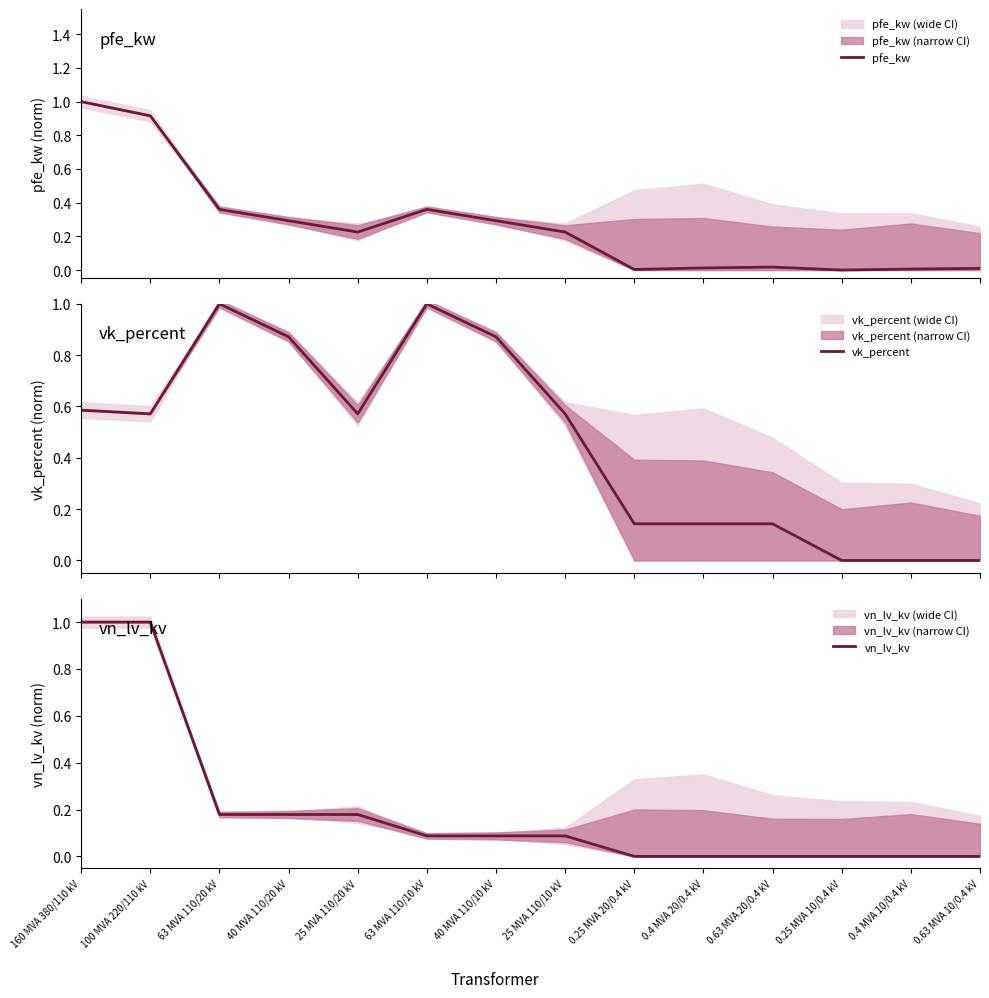

What is the difference between the vk_percent values at 160 MVA 380/110 kV and 40 MVA 110/20 kV?

0.3